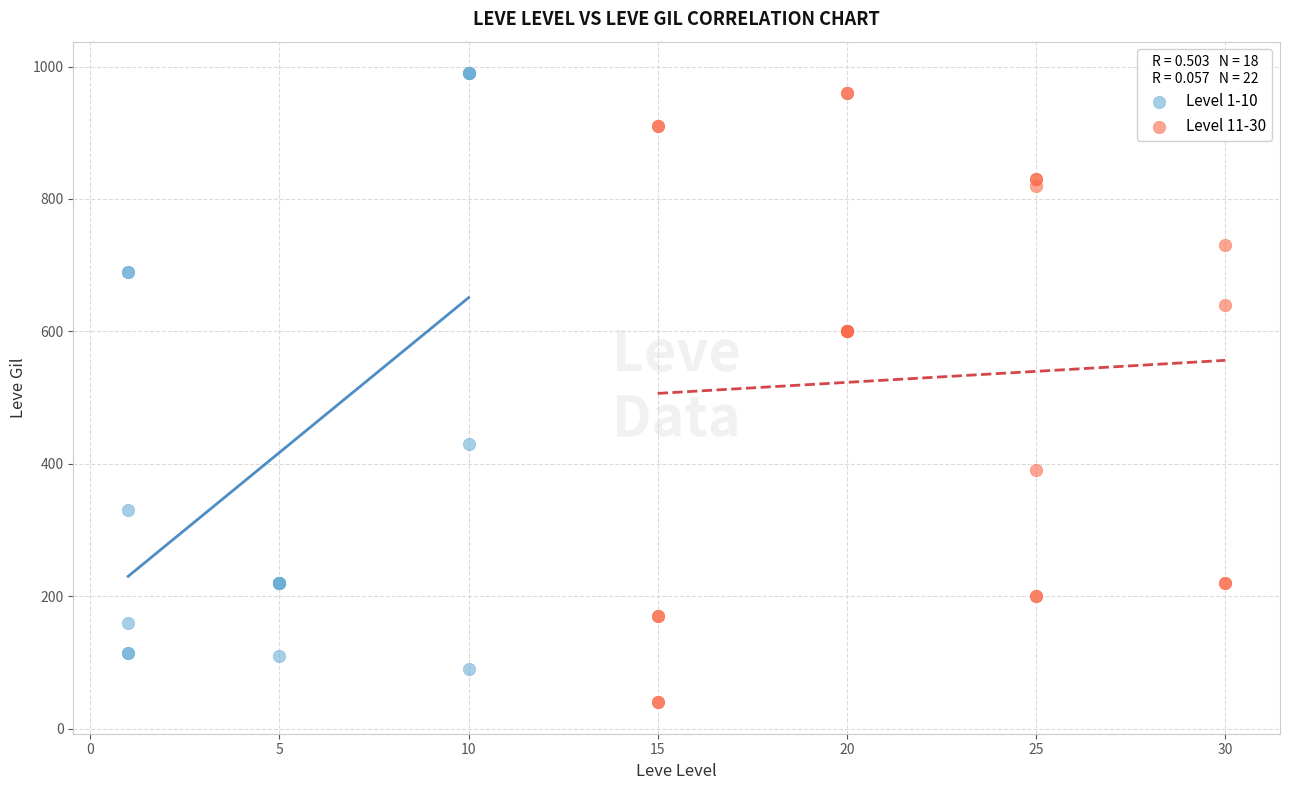

Which series reaches the minimum Y coordinate?

Level 11-30